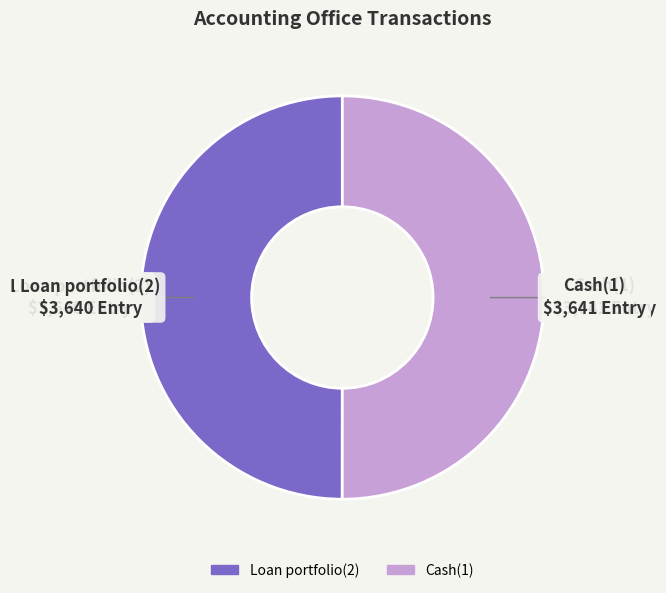

Approximately how many times larger is the value at Loan portfolio(2) compared to Cash(1)?

1.0